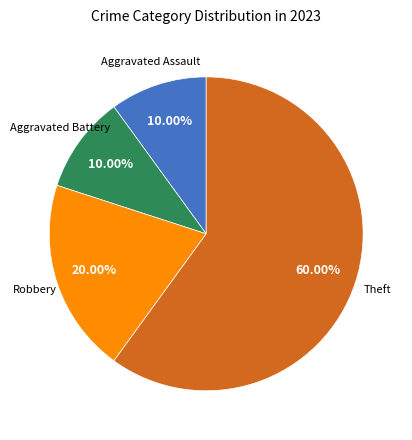

Is there a majority slice in this chart?

Yes